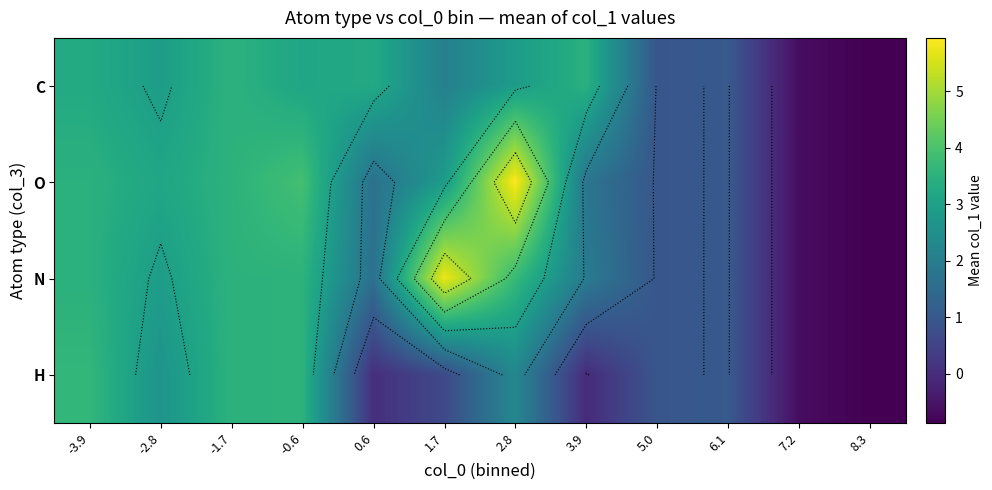

How many positive values does the N series have?

10